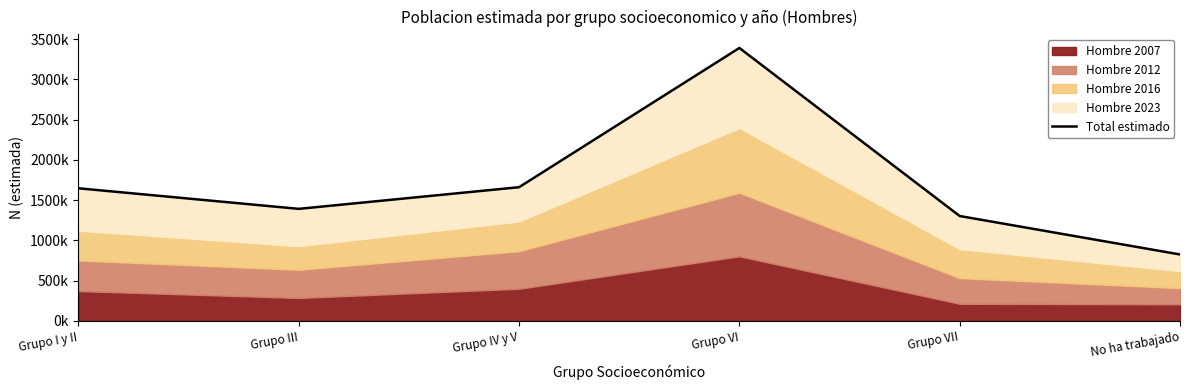

How many points are lower than both their immediate neighbors (excluding endpoints)?

1